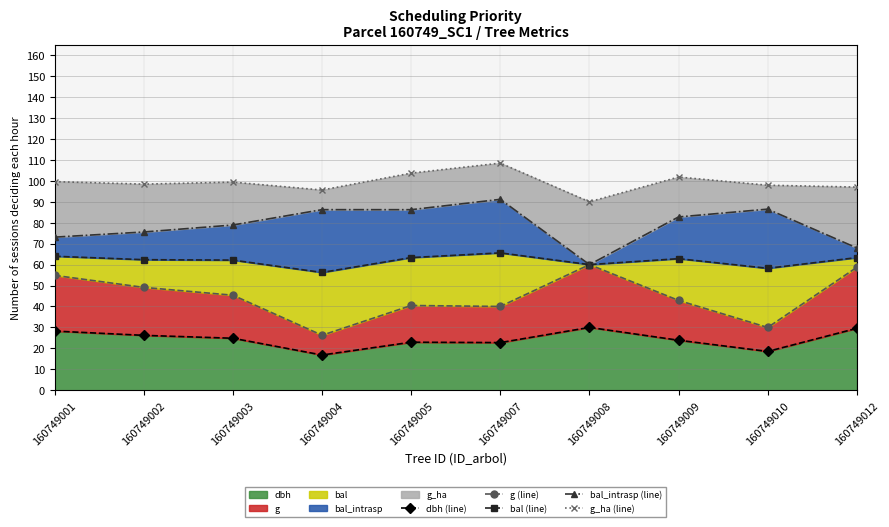

True or false: dbh has a value of 23.9 at 160749009.

True